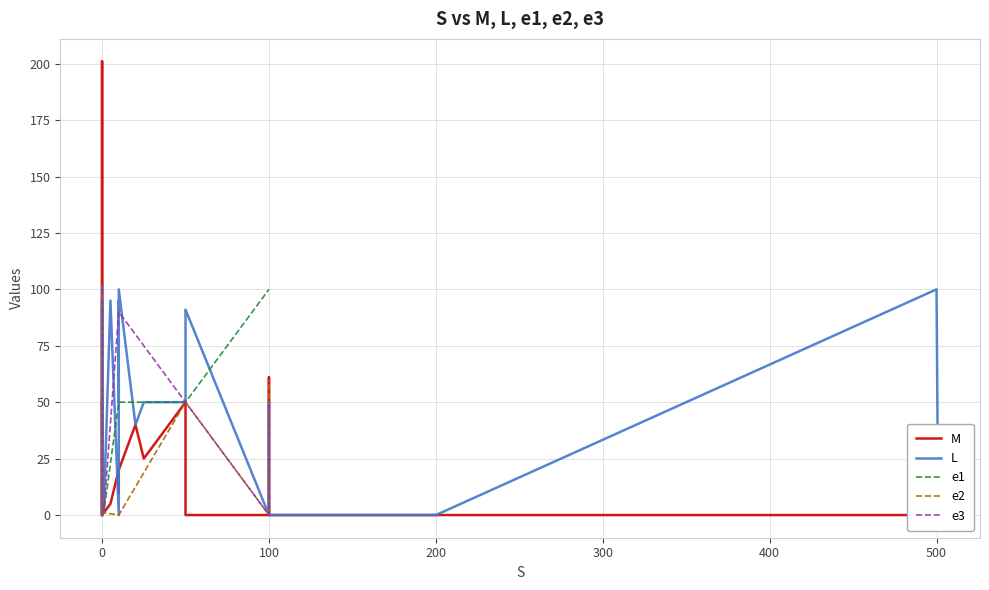

What is the spread (max minus min) of values at 14?

92